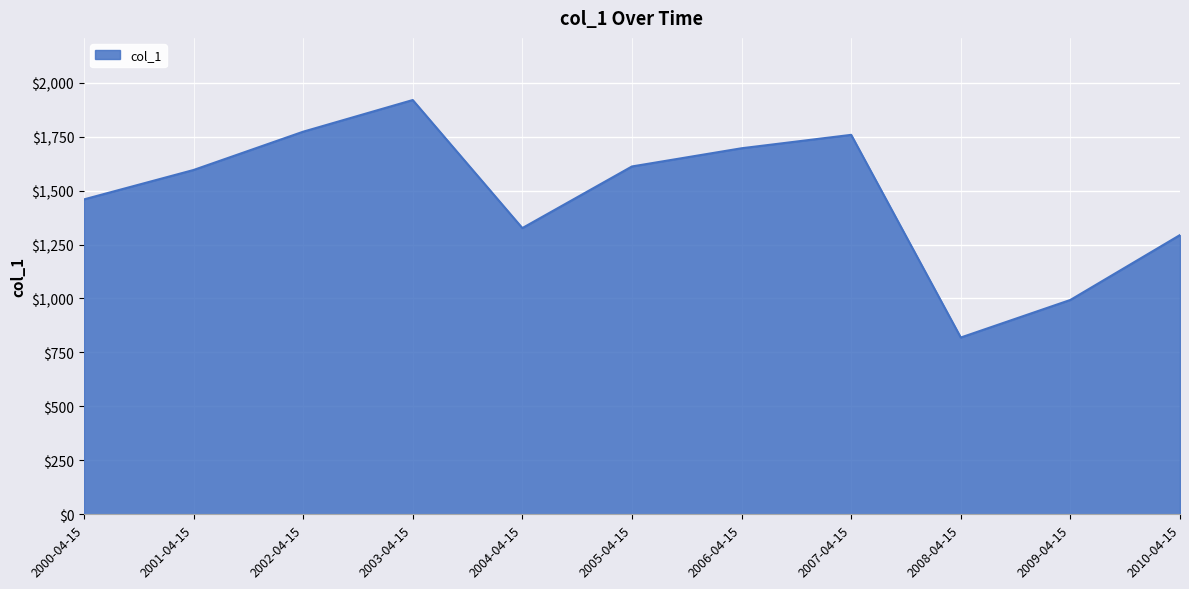

What is the sum of the values at 2009-04-15 and 2003-04-15?

2912.9